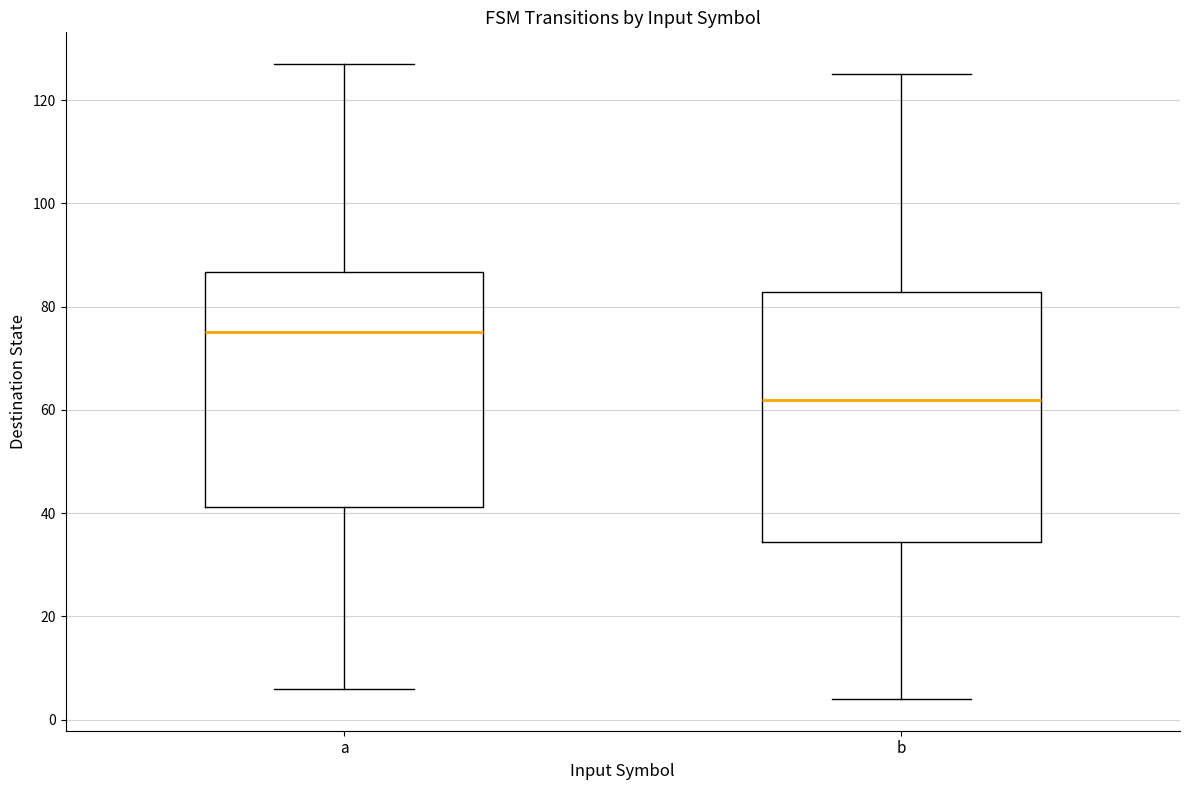

Where does the upper whisker of the box for b end on the y-axis? The values are not printed on the chart, so give them approximately, as read against the axis.

126